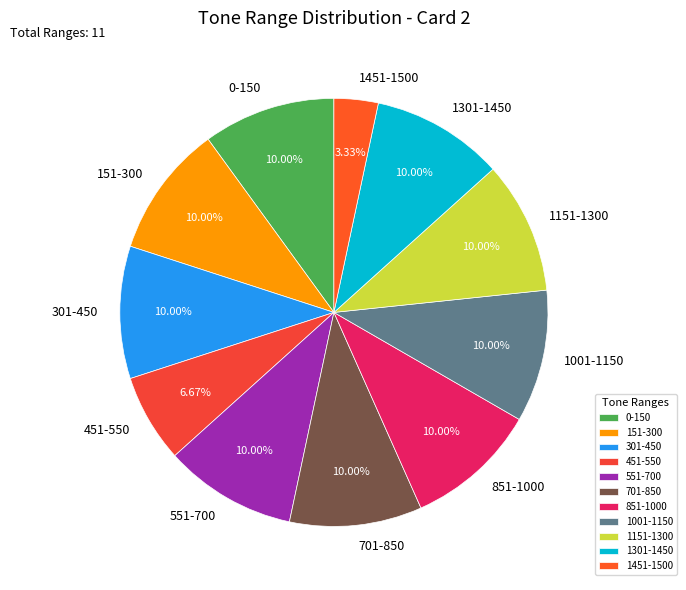

Is there a majority slice in this chart?

No